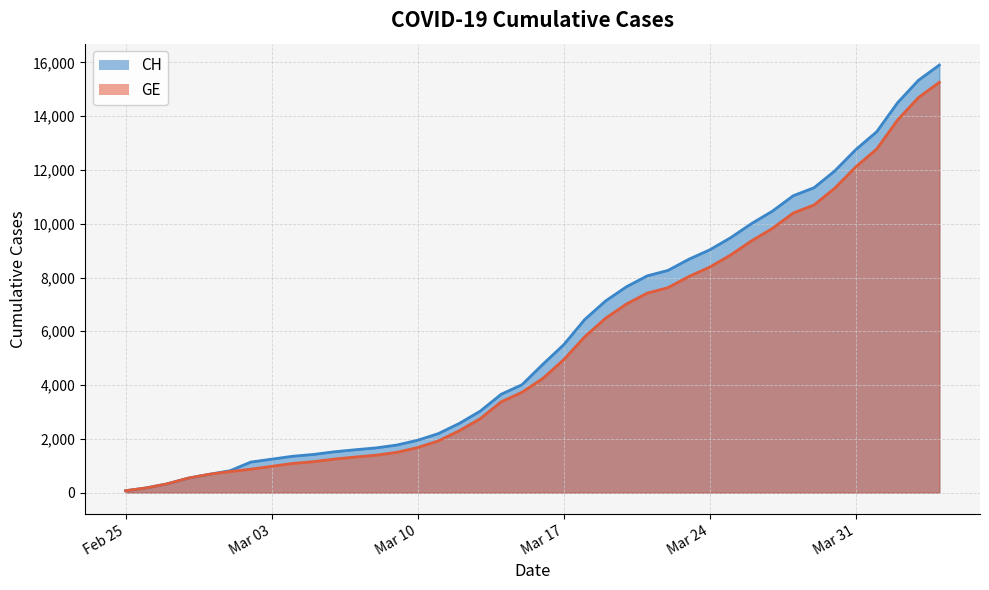

Which category has the highest value in the CH series?

2020-04-04